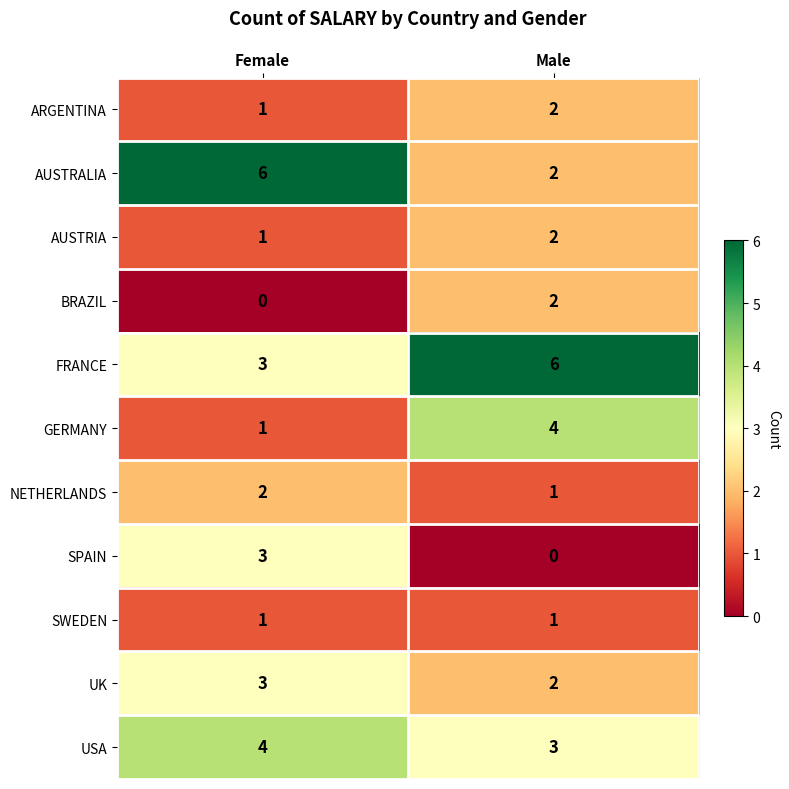

Which series has the largest total across all categories?

FRANCE